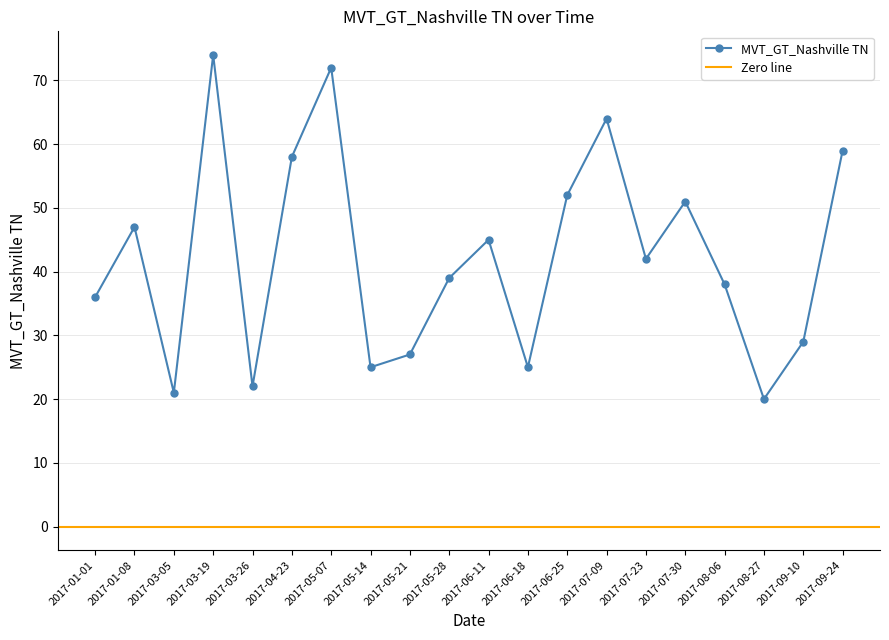

At which label is the value closest to 47?

2017-01-08